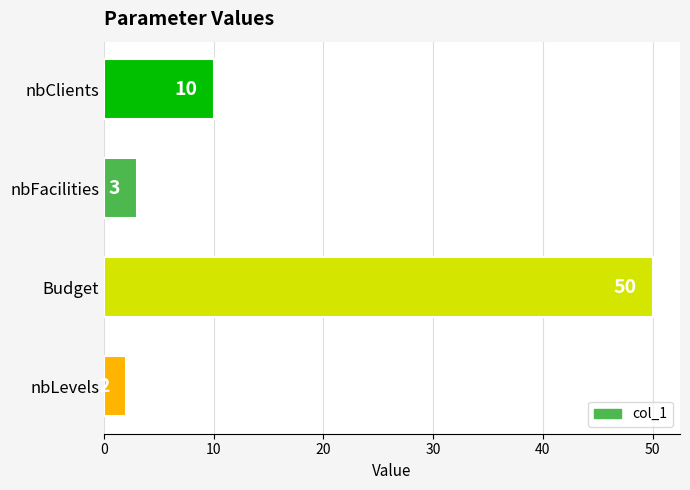

List the labels in order of value, largest first.

Budget, nbClients, nbFacilities, nbLevels